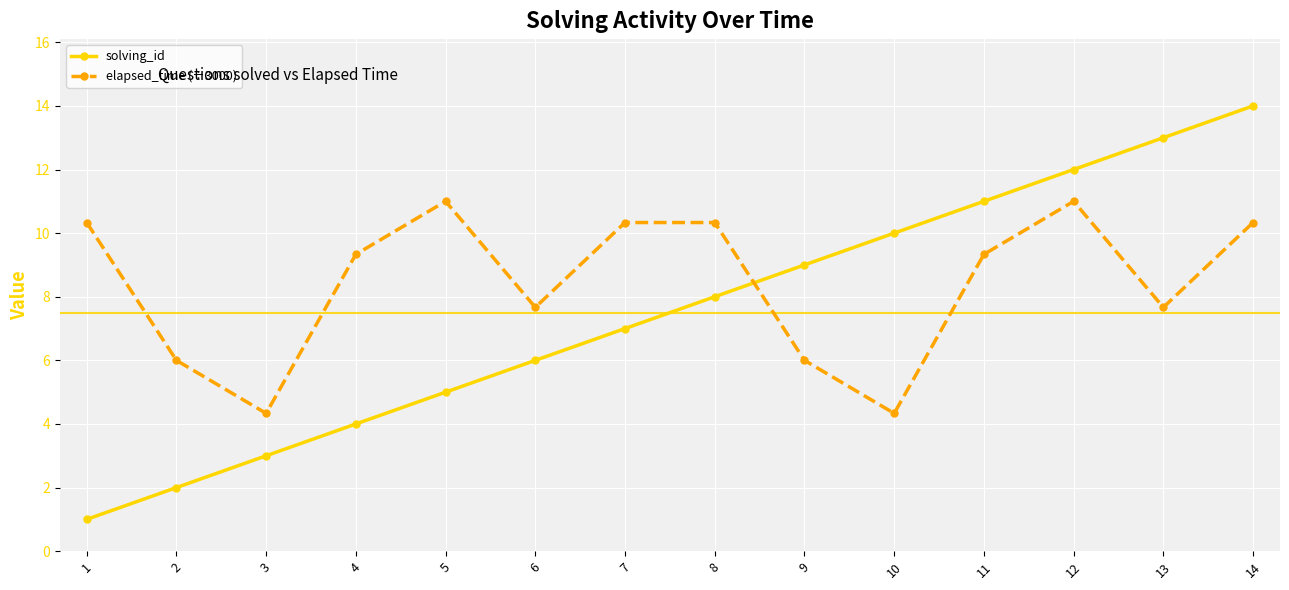

Between 4 and 11, which series saw the biggest shift?

solving_id